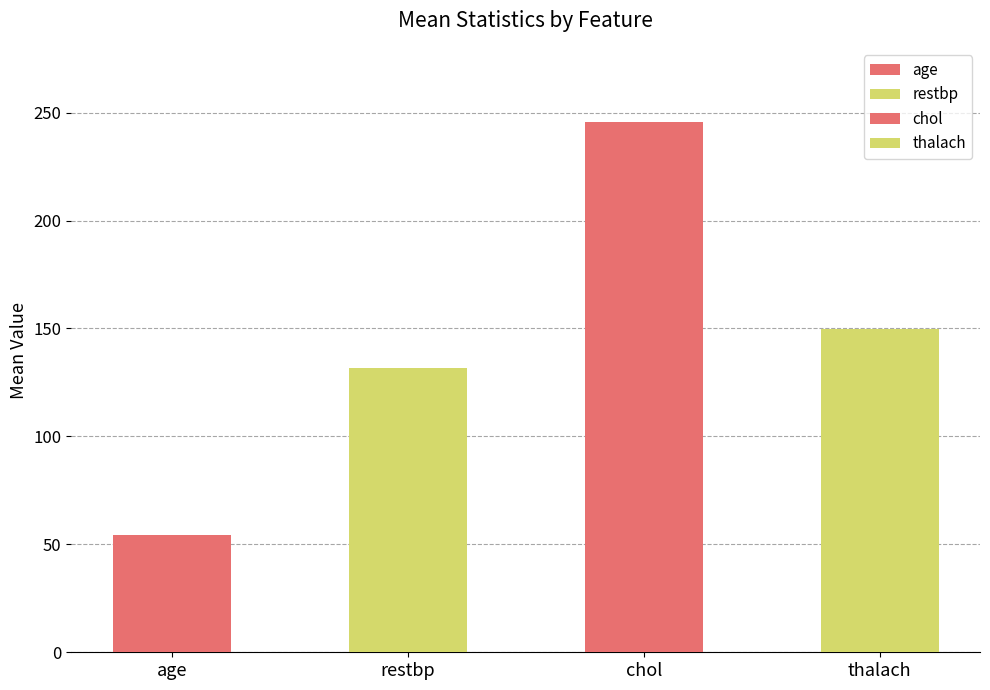

Which has a higher value, age or chol?

chol